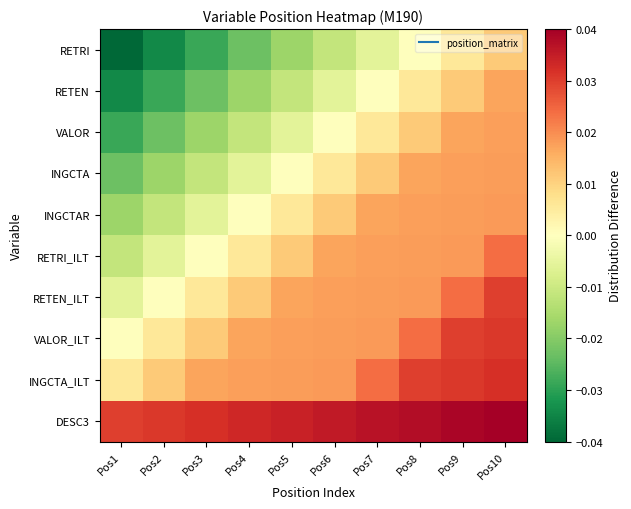

Which series changed the most between Pos1 and Pos10?

RETRI